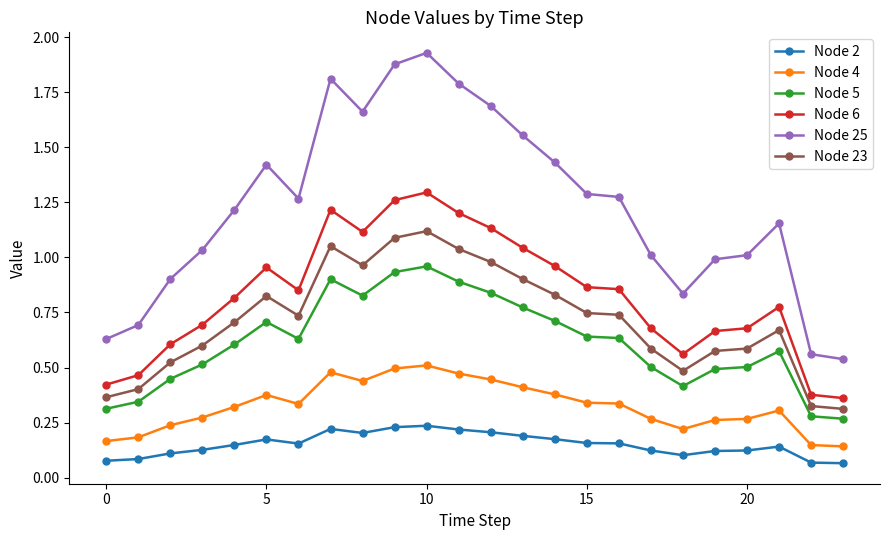

Which series has the largest range (max minus min)?

Node 25